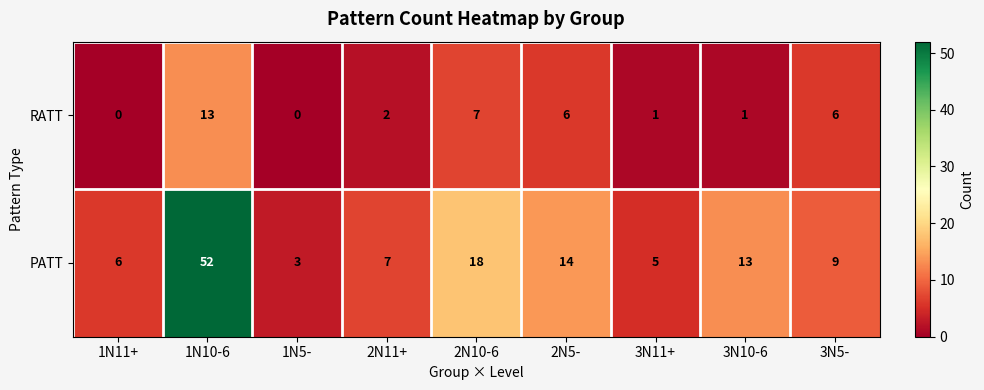

The PATT series shows 9 at 3N5-. True or false?

True